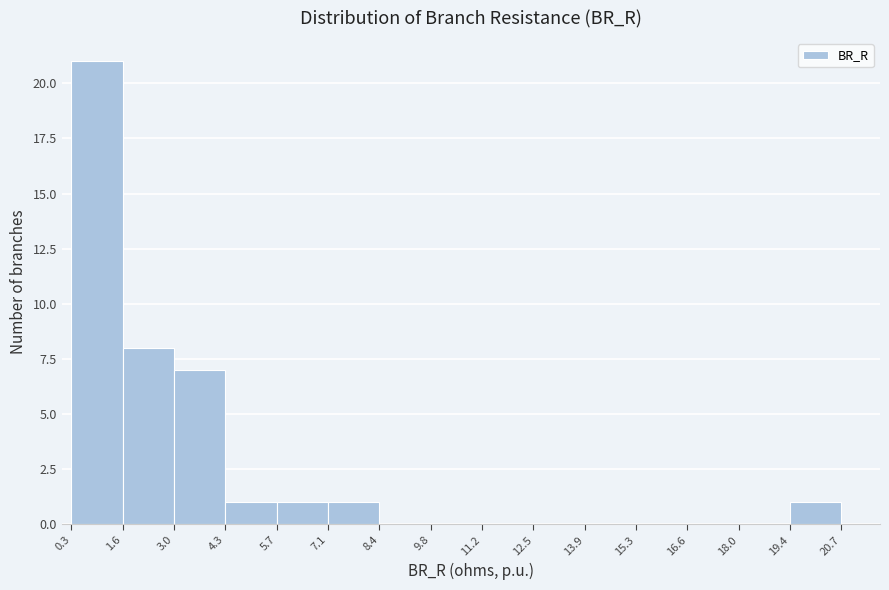

How tall is the bar that spans 5.7 to 7.1 on the x-axis? The values are not printed on the chart, so give them approximately, as read against the axis.

1